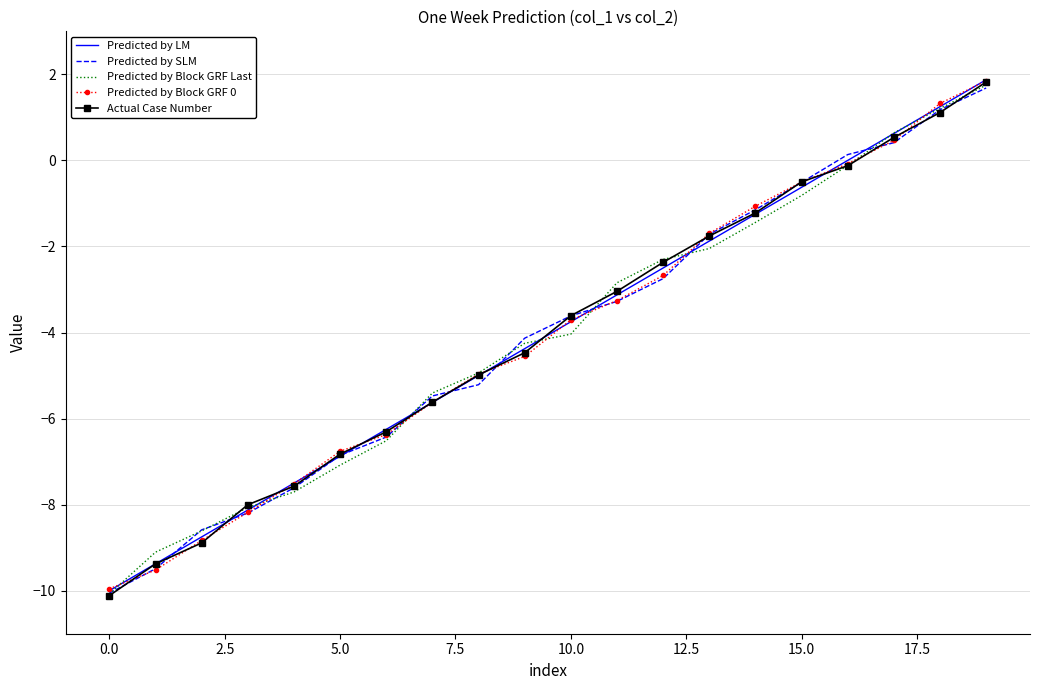

What is the lowest value of the Predicted by LM series?

-10.0